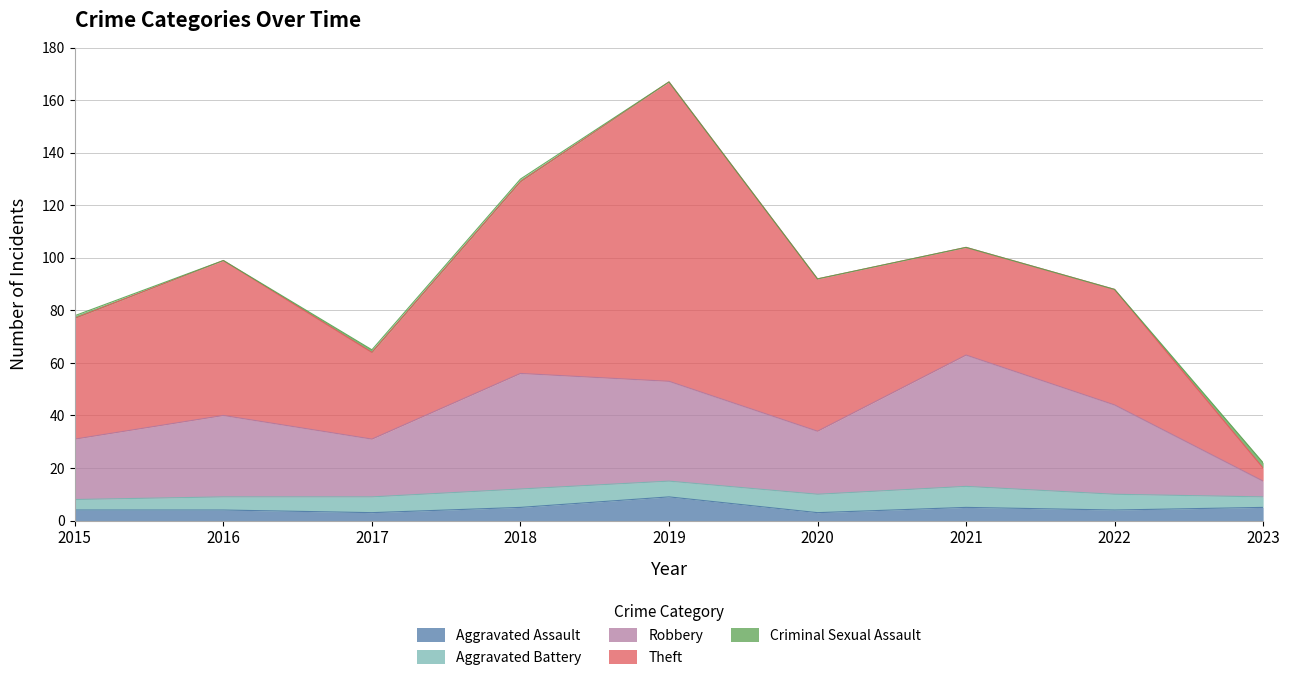

What is the greatest value displayed?

114